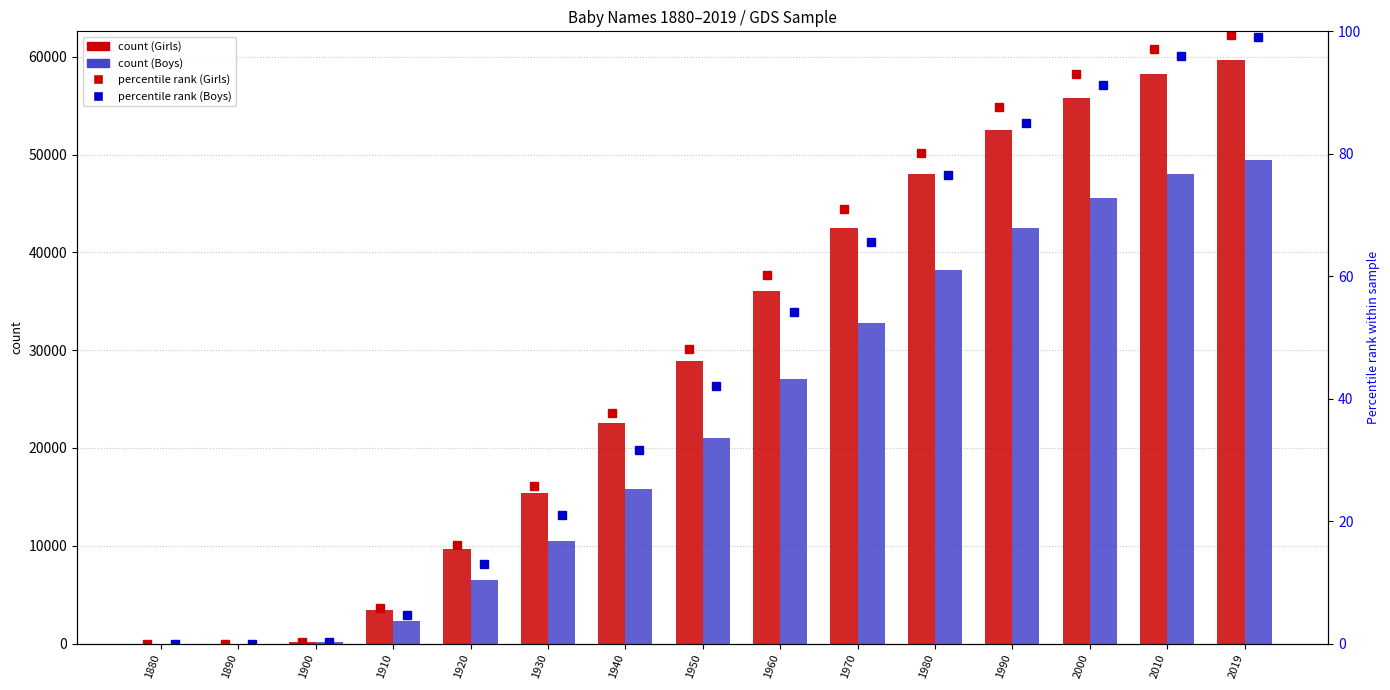

Rank the series at 1890 from highest to lowest value.

Girls, Boys, Girls % rank, Boys % rank